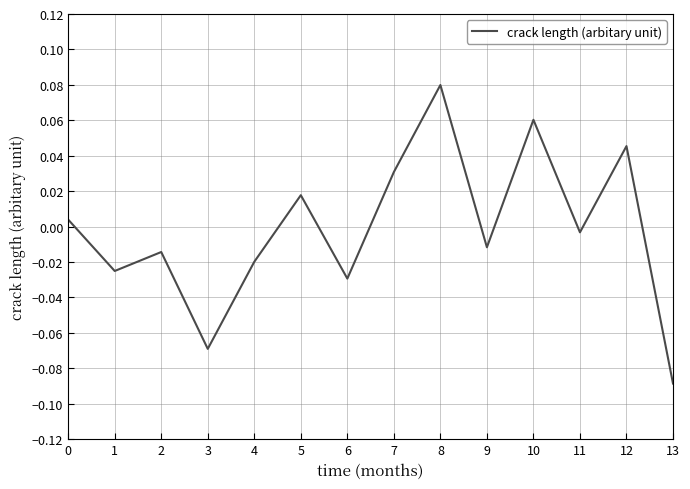

The chart shows a value of 0.0 at 6. True or false?

False